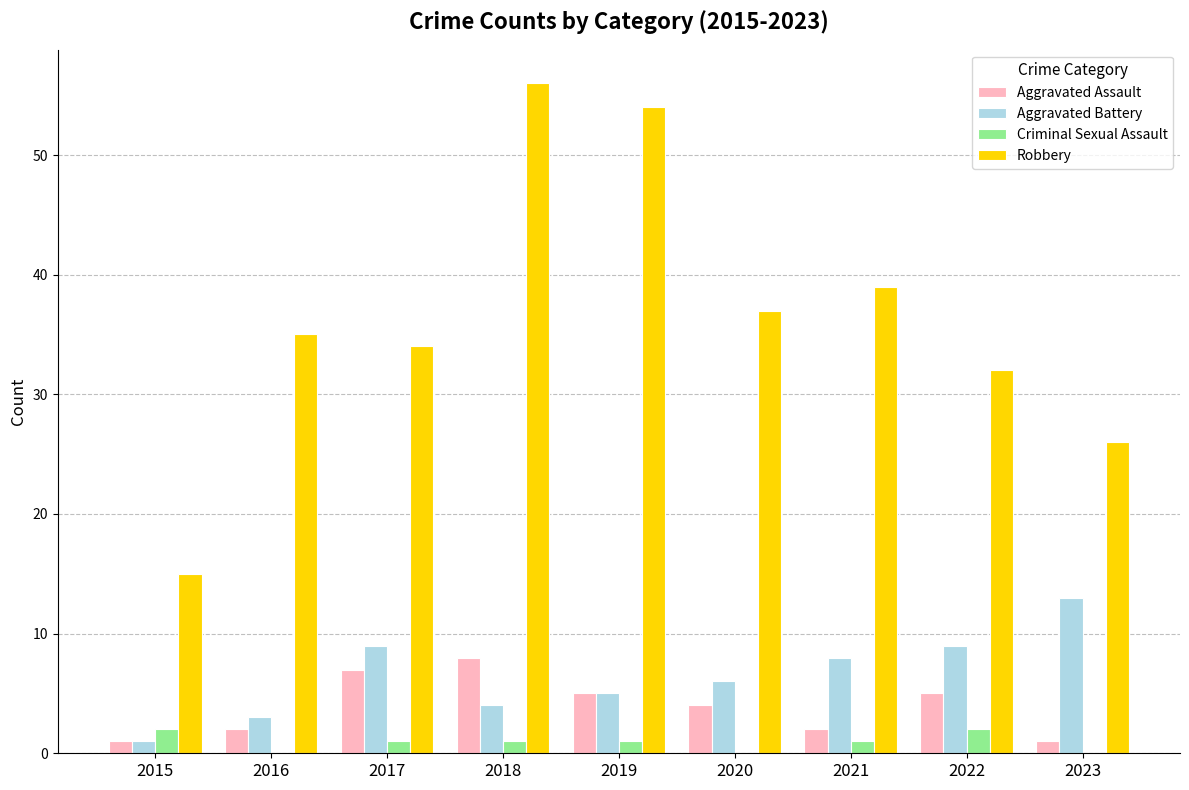

Is it true that Robbery equals 15 at 2015?

True